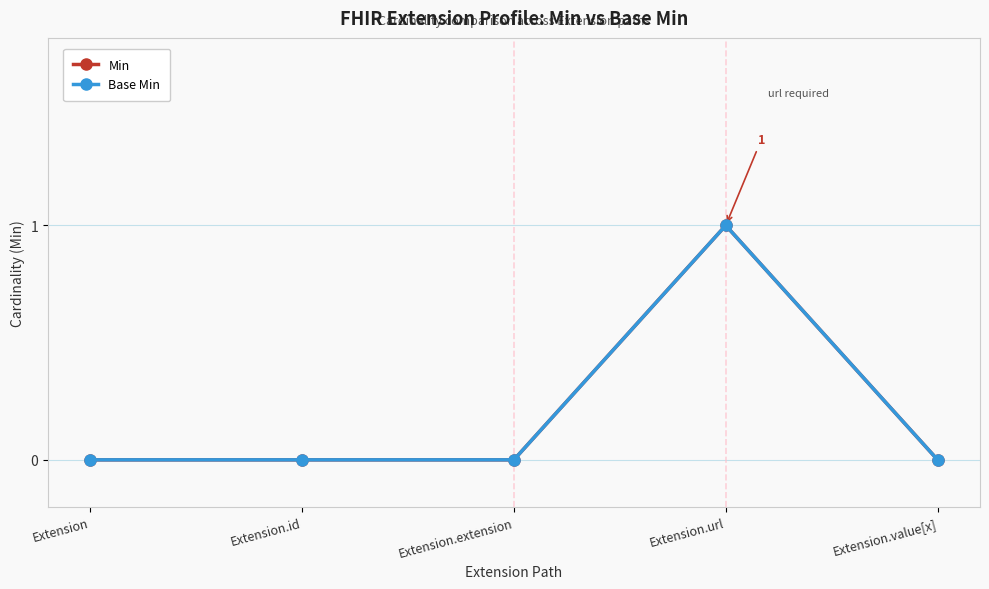

Does the chart have visible grid lines?

Yes